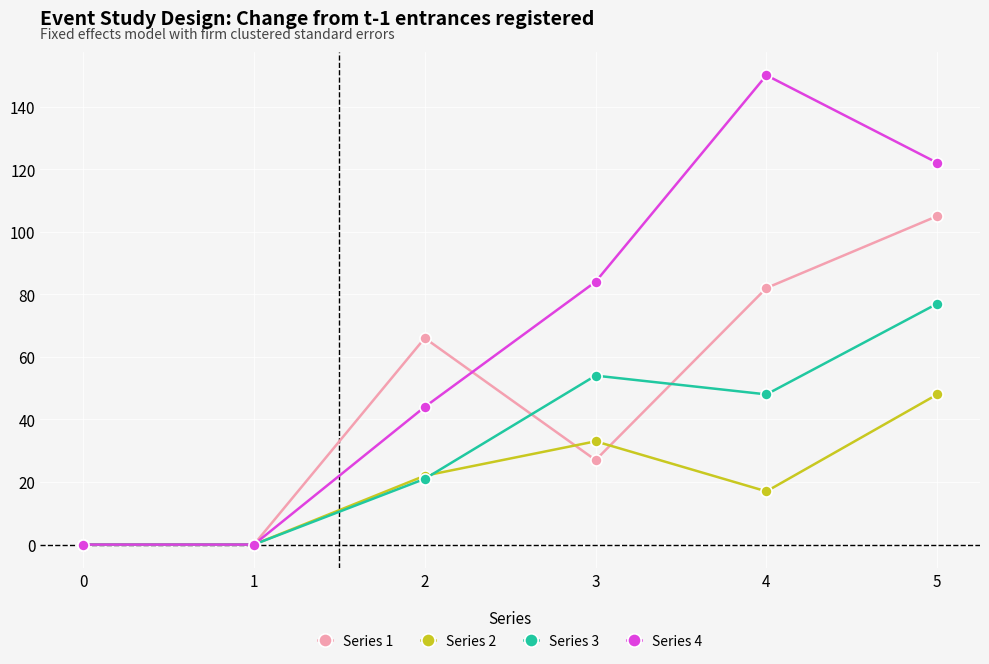

At which category does Series 4 reach its first local peak?

4